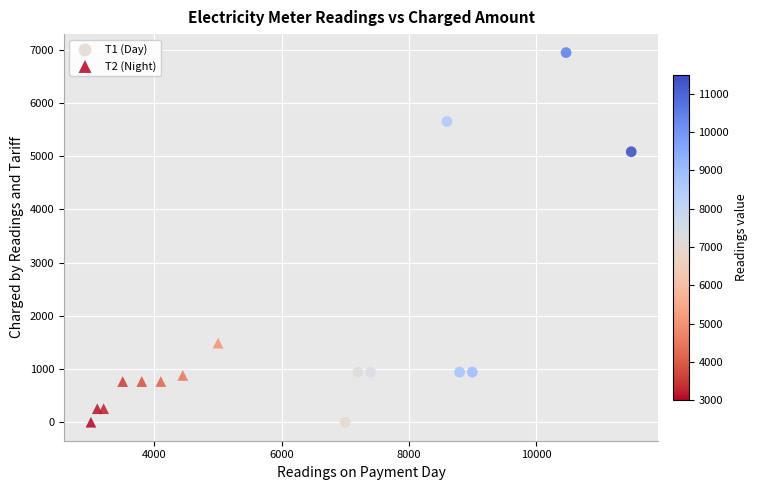

Which series has the widest spread of Y values?

Т1 (Day)